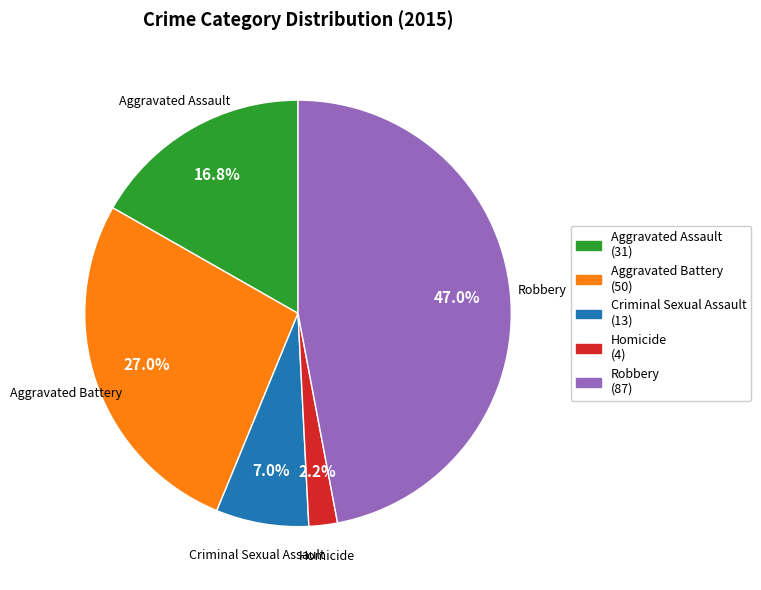

Is it true that Criminal Sexual Assault is 7% of the pie?

True